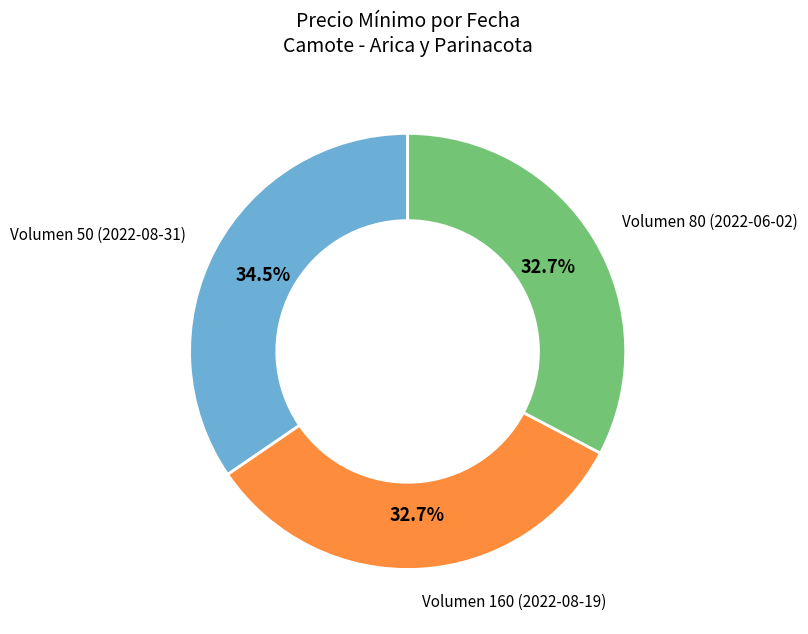

Is there a majority slice in this chart?

No